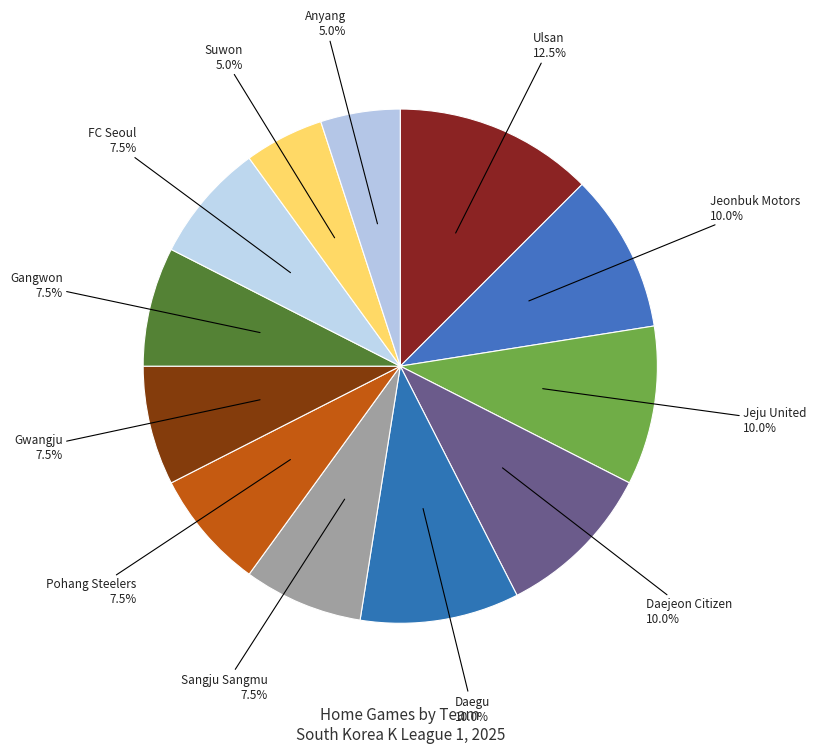

Count the number of slices in the pie.

12